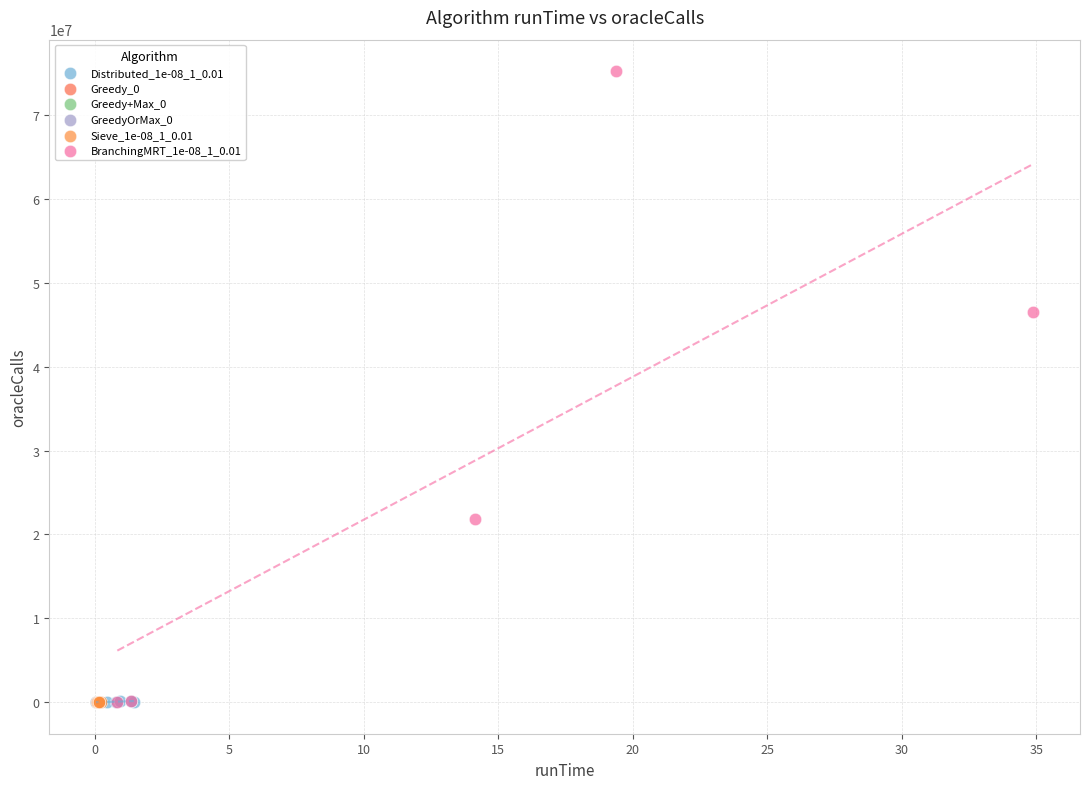

Which series reaches the maximum Y coordinate?

BranchingMRT_1e-08_1_0.01